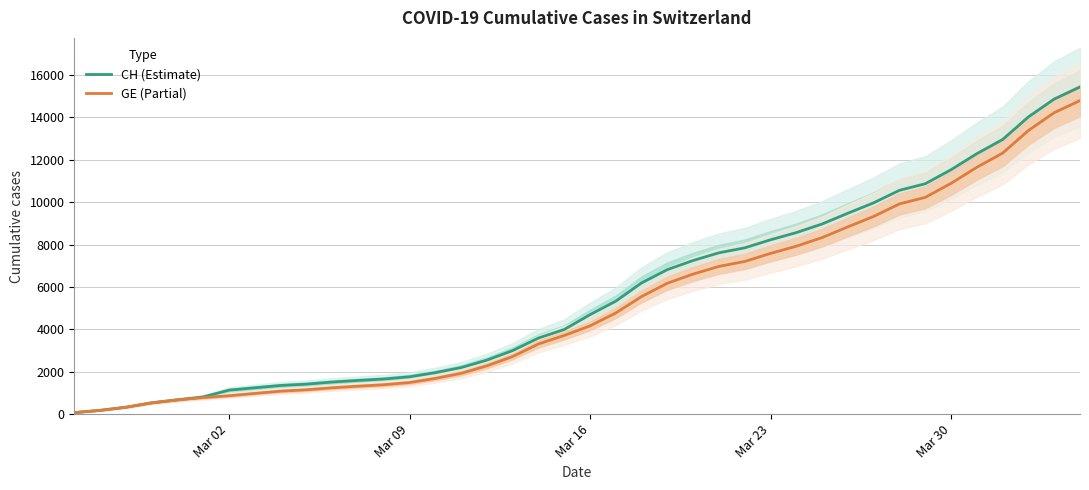

What is the highest value of the GE (Partial) series?

14791